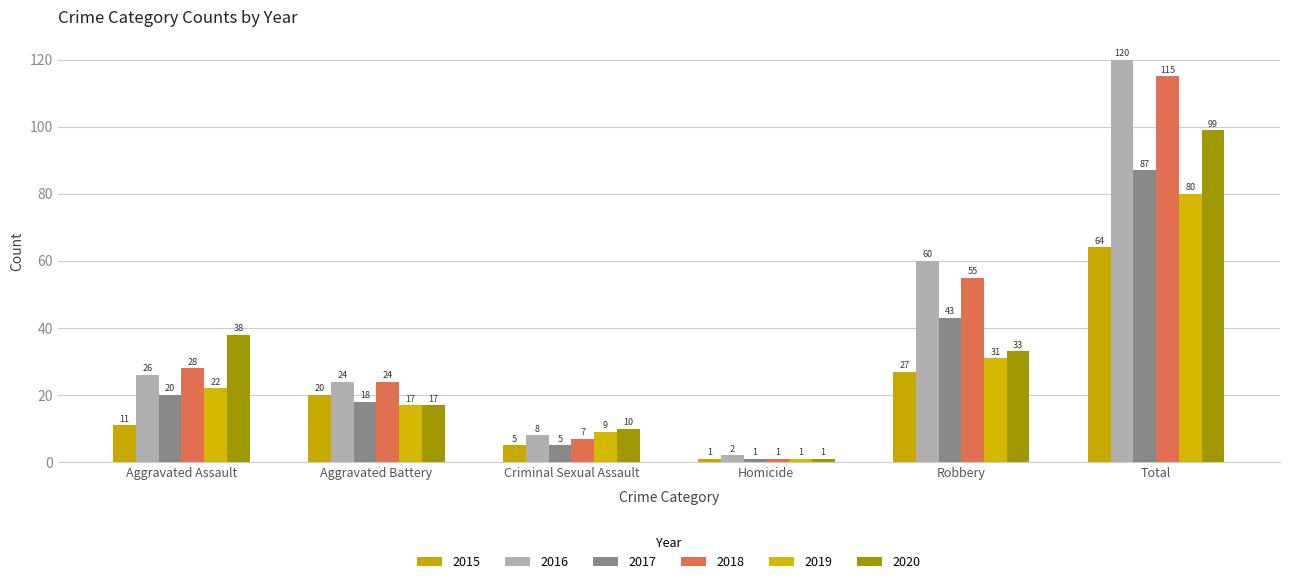

Count the number of categories in the chart.

6